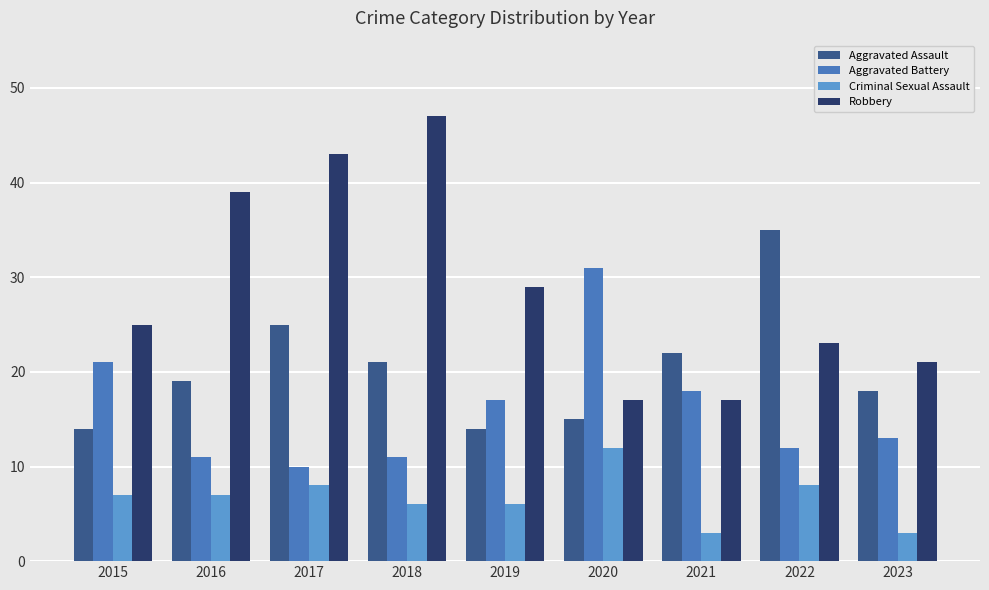

At how many categories does at least one series exceed 44?

1